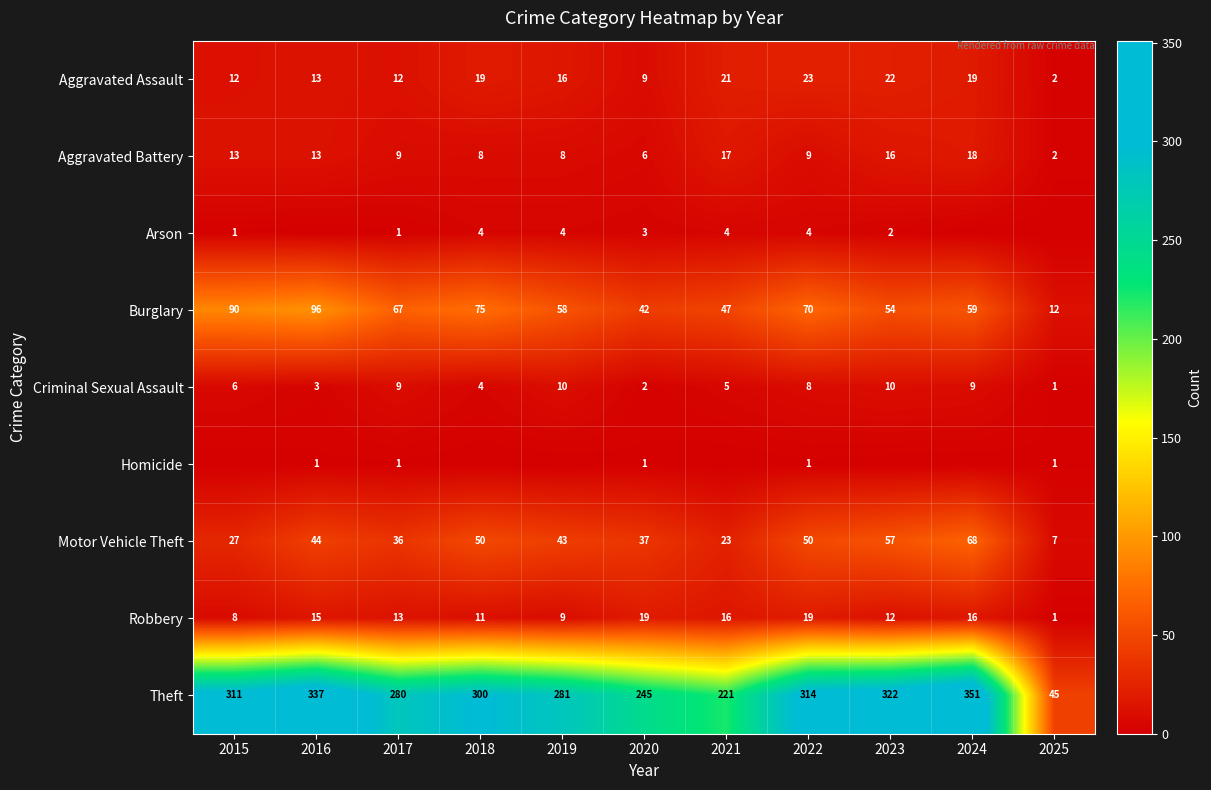

What is the difference between the maximum and second lowest values in the Criminal Sexual Assault series?

8